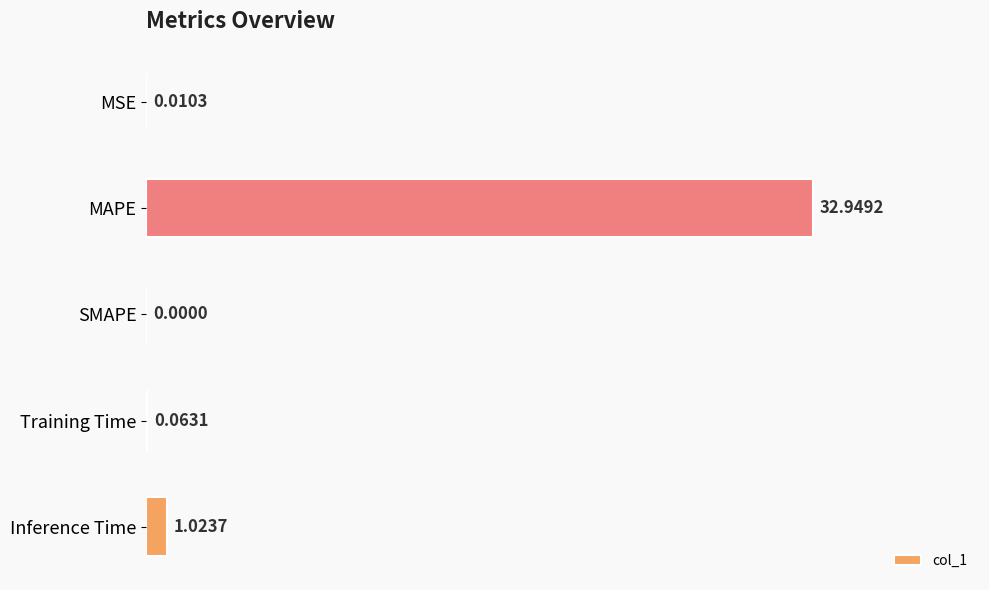

Which has a higher value, Inference Time or SMAPE?

Inference Time